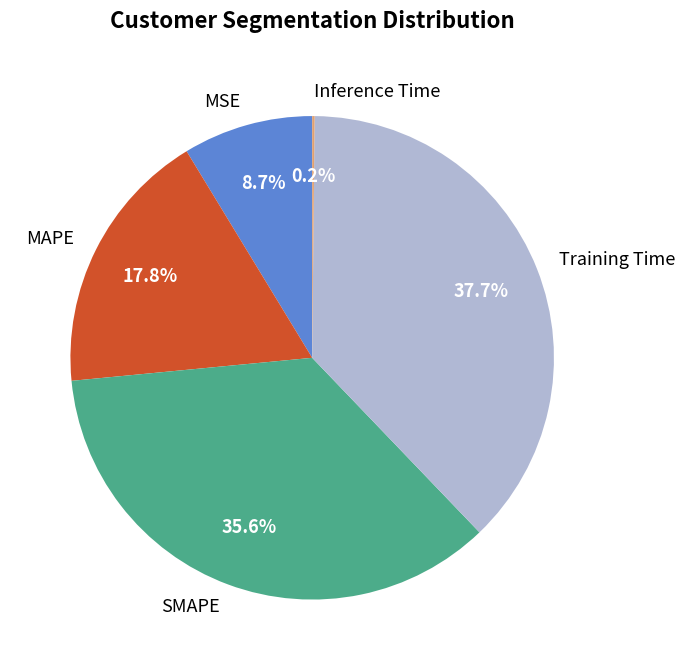

How much of the chart is everything except MAPE?

82.2%